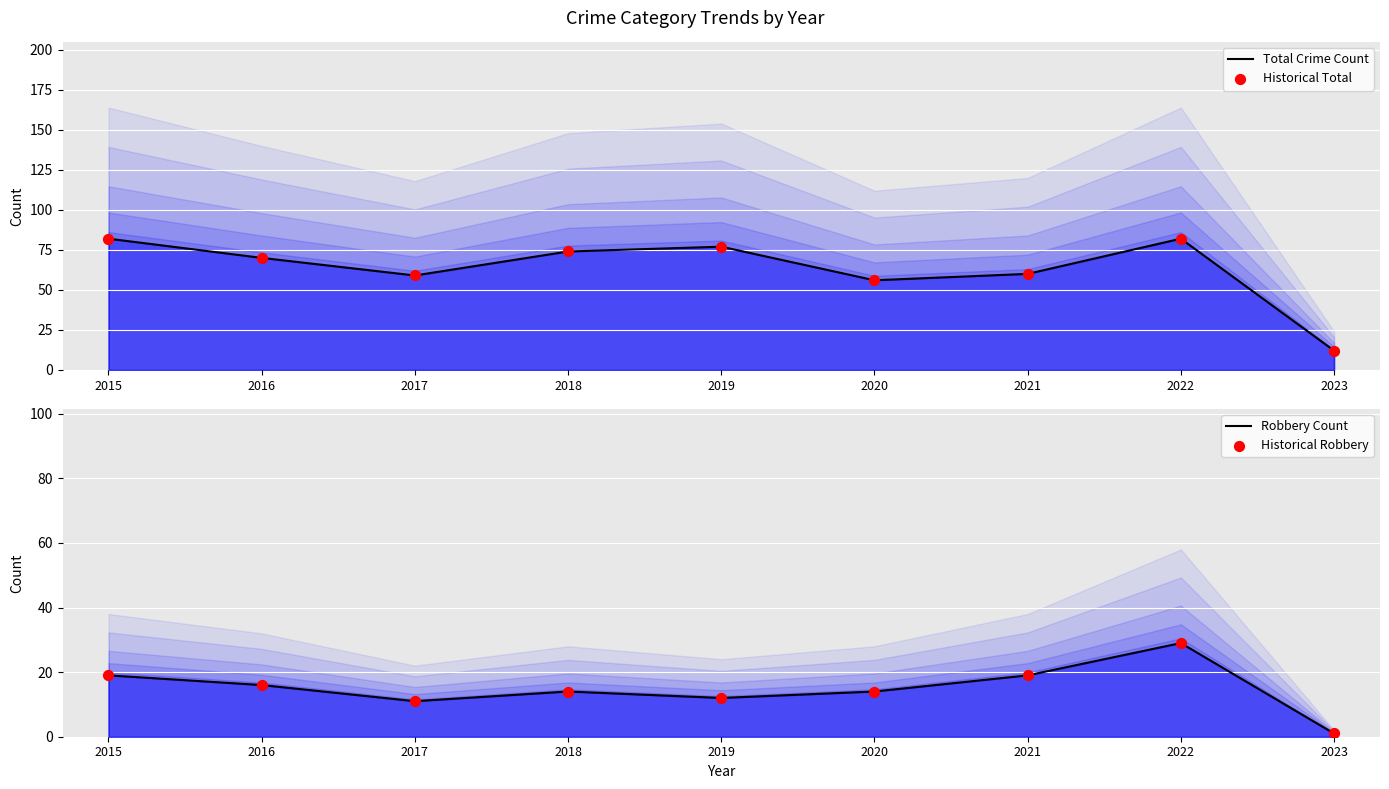

Which series reaches the maximum Y coordinate?

Total Crime Count